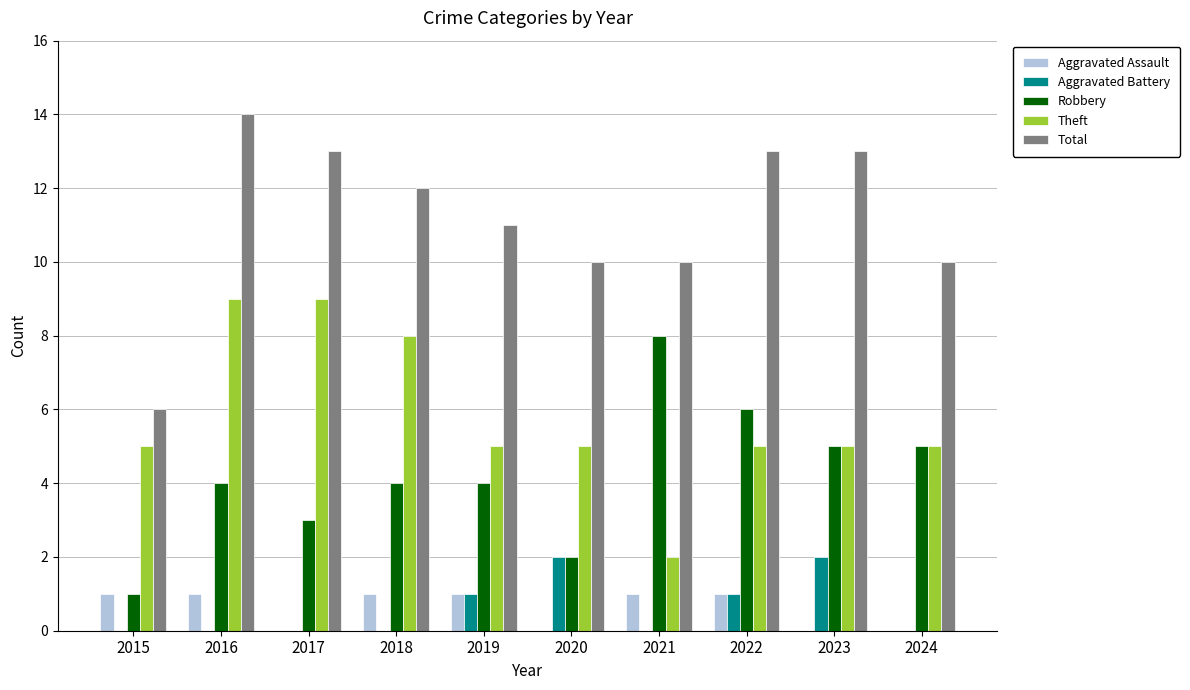

Between 2016 and 2022, which series saw the biggest shift?

Theft